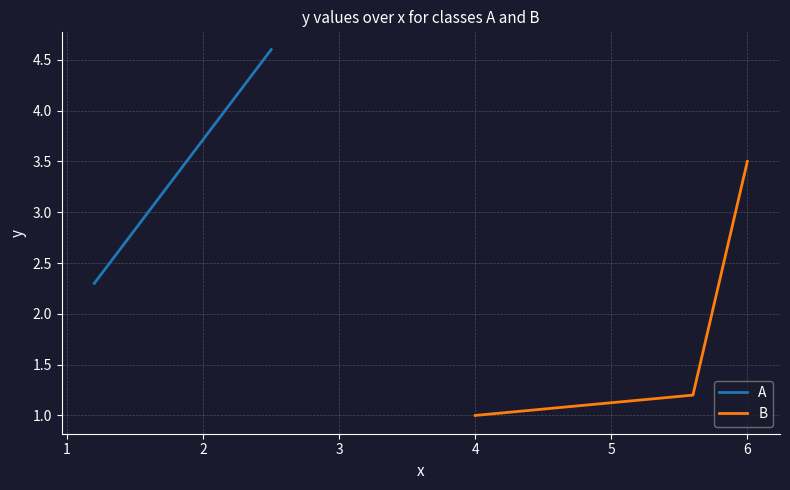

What is the minimum value for B?

1.0